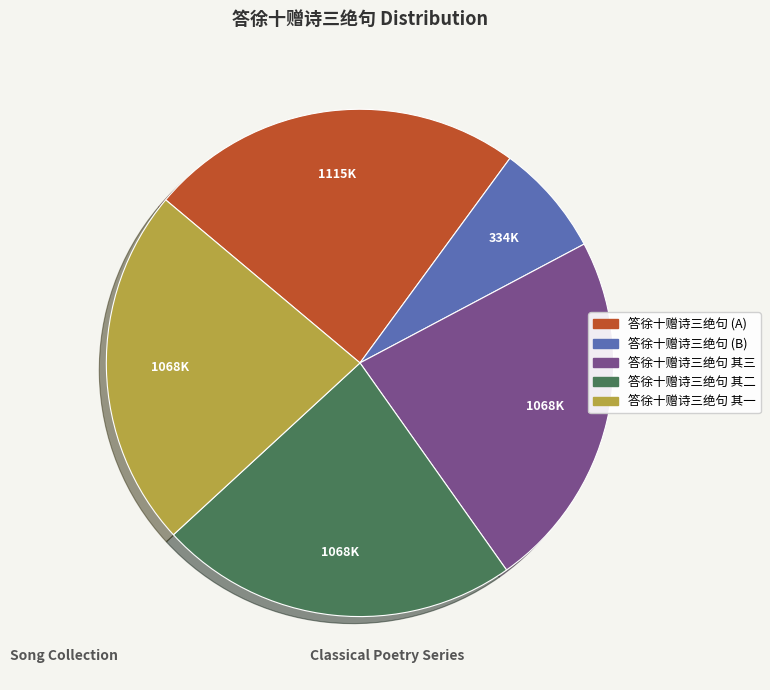

Which category has the biggest portion of the pie?

答徐十赠诗三绝句 (A)